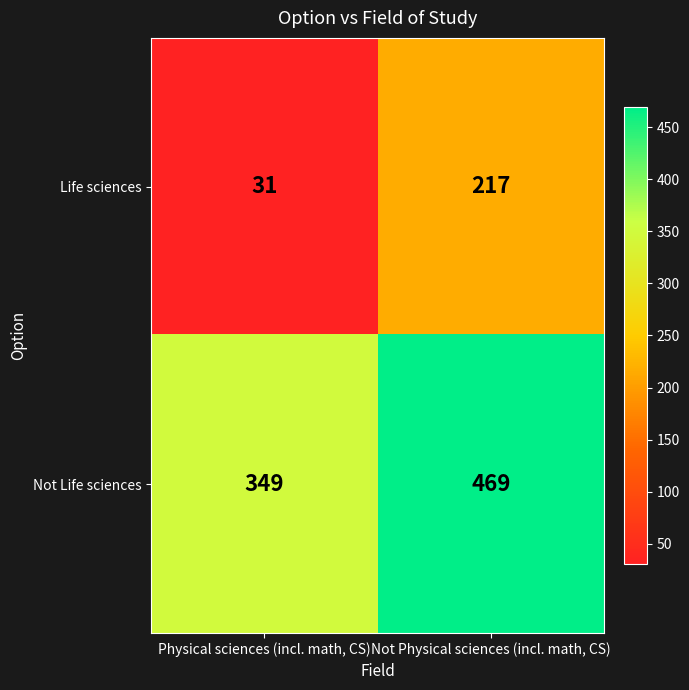

Rank the series by their maximum value, from lowest to highest.

Life sciences, Not Life sciences